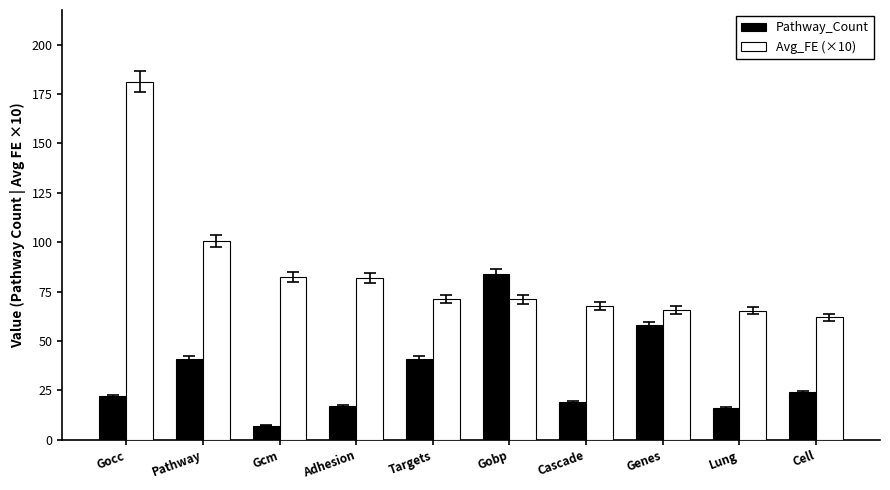

How many bars are there in total?

20